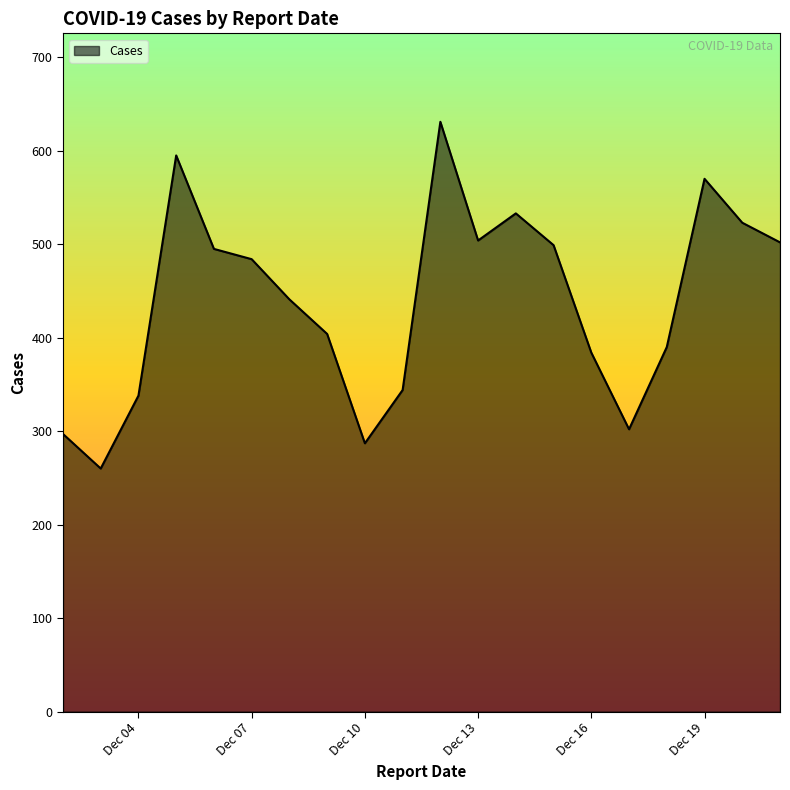

What is the difference between the maximum and minimum values?

371